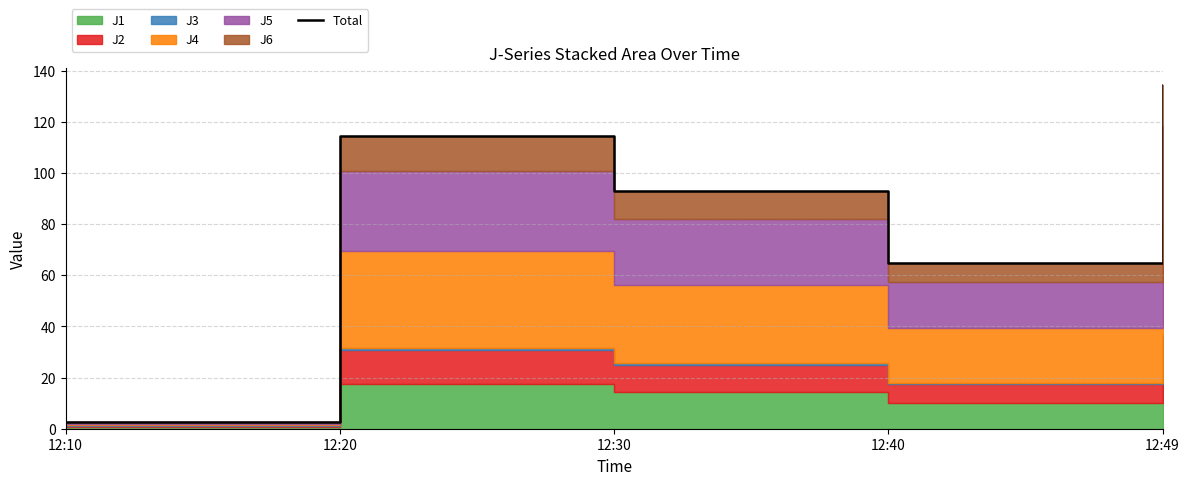

Does the chart display data point markers on the line(s)?

No